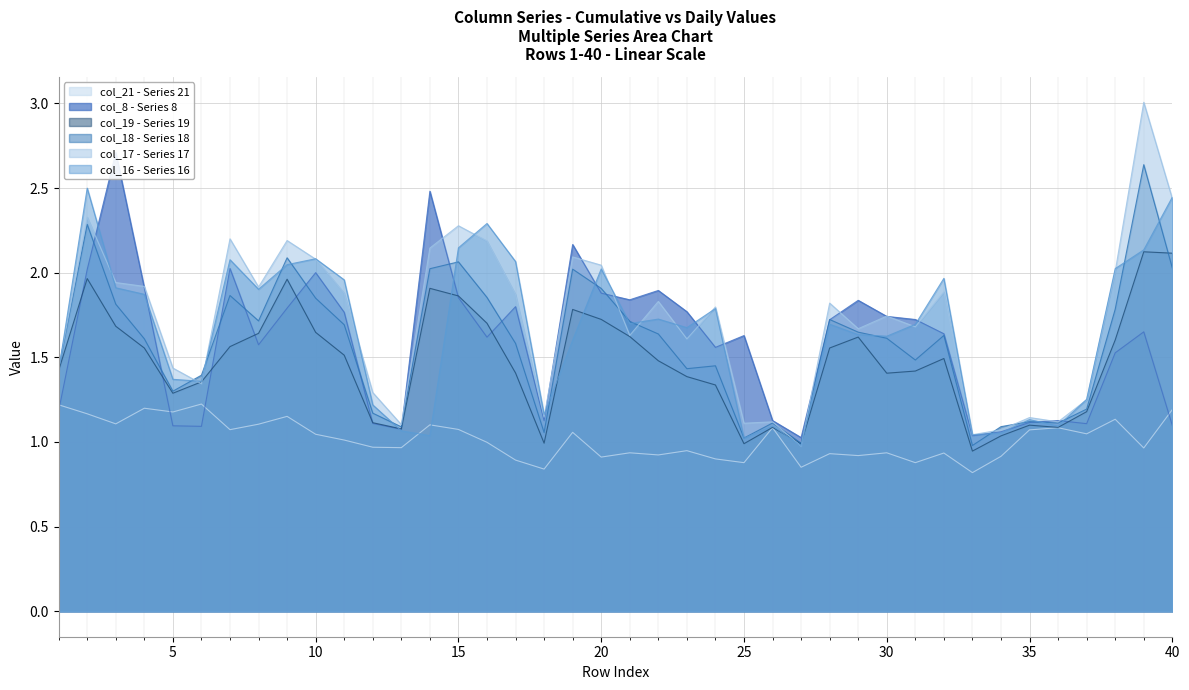

In col_21, how many points are lower than both neighbors (excluding endpoints)?

14